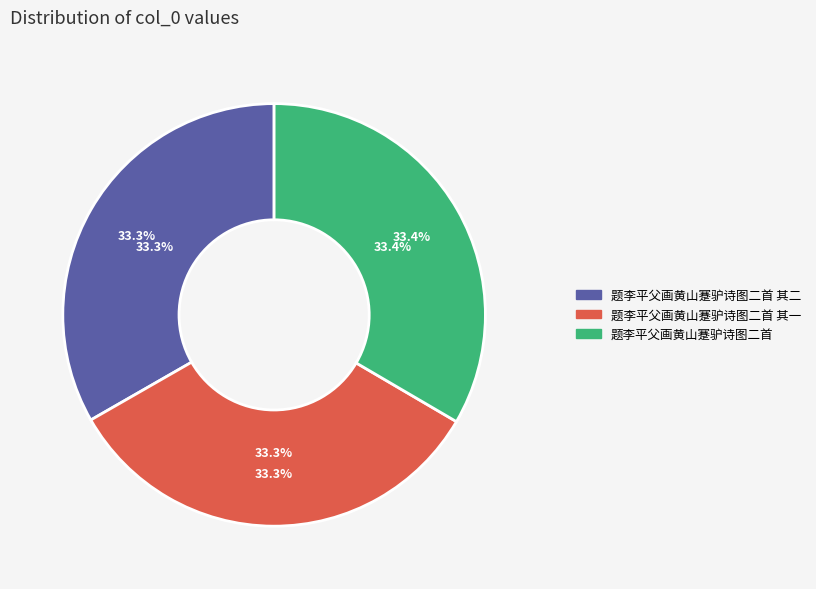

Between 题李平父画黄山蹇驴诗图二首 其一 and 题李平父画黄山蹇驴诗图二首 其二, which is larger?

题李平父画黄山蹇驴诗图二首 其二